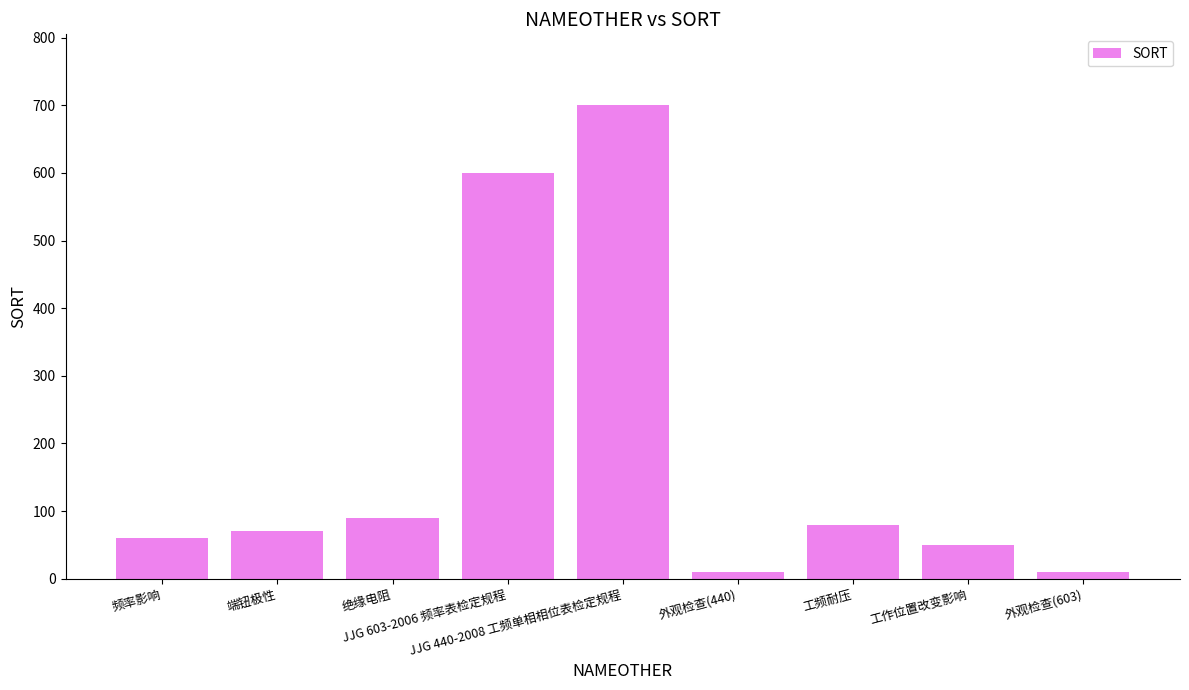

Is it true that the value at 工频耐压 is 80?

True